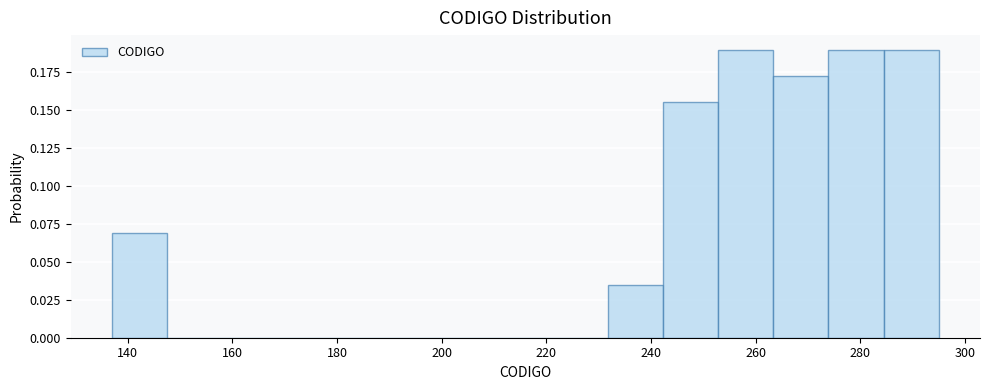

How tall is the bar that spans 284 to 296 on the x-axis? Neither the bar edges nor the heights are printed on the chart, so give them approximately, as read against the axes.

0.190